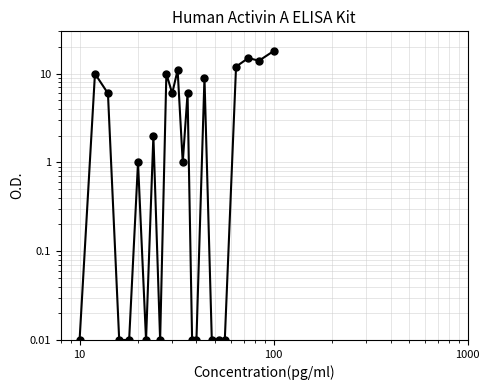

True or false: the data shows 0.4 at 12.

False